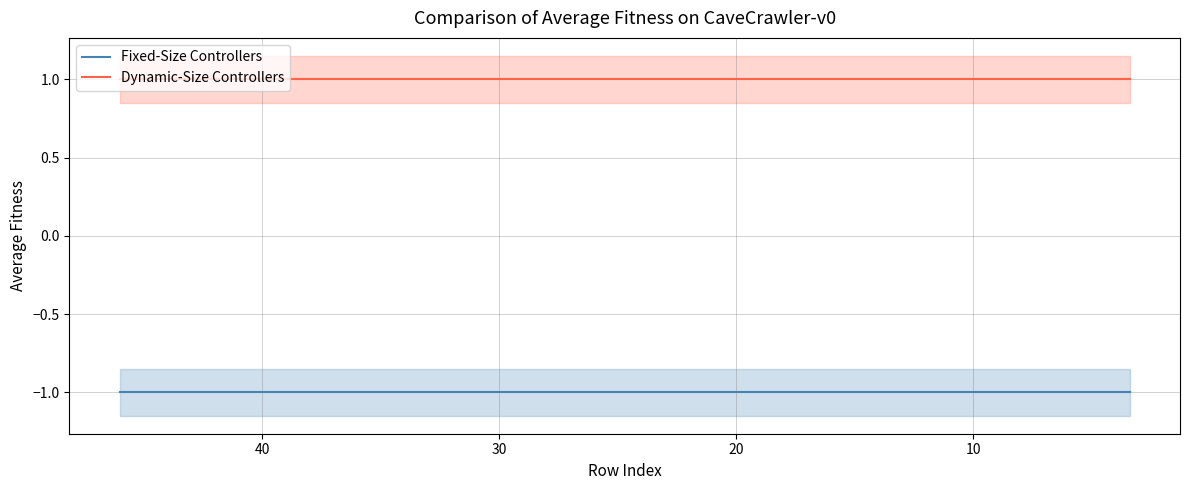

What is the smallest value displayed?

-1